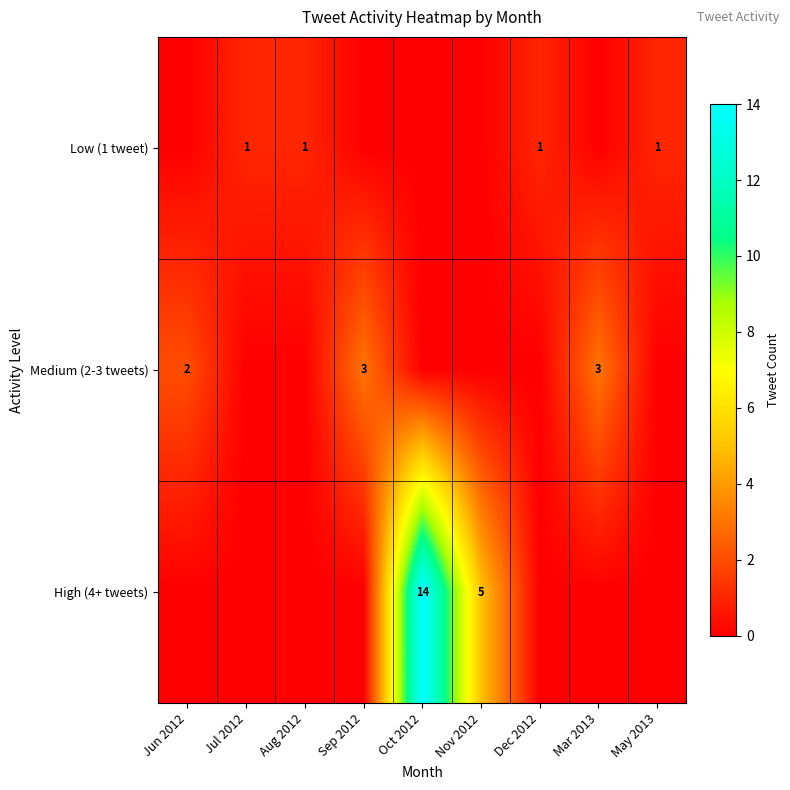

The Medium (2-3 tweets) series shows 3 at Sep 2012. True or false?

True